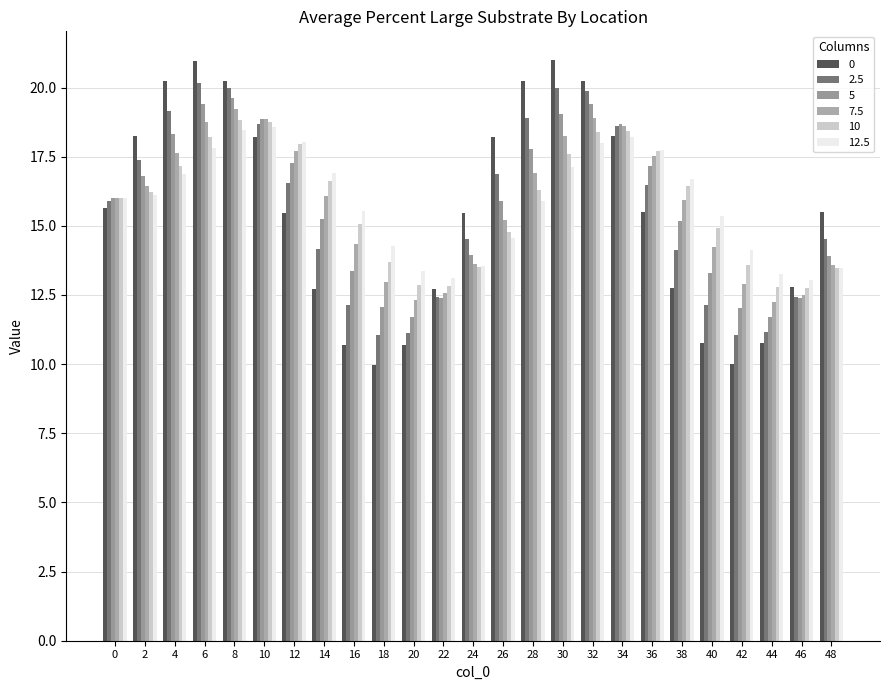

At which label does 7.5 reach its peak?

8